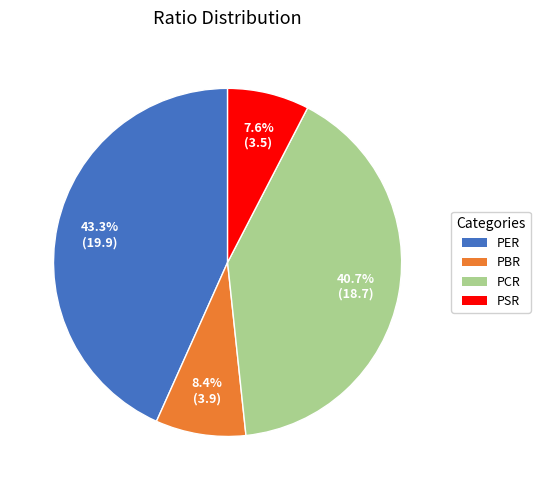

How many slices are in this pie chart?

4